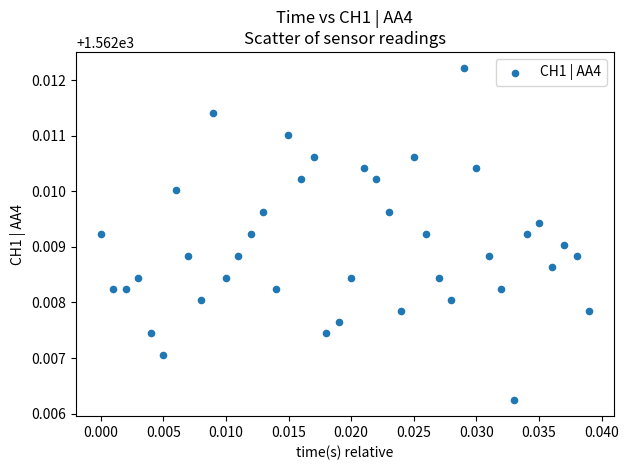

How many data points are displayed?

40